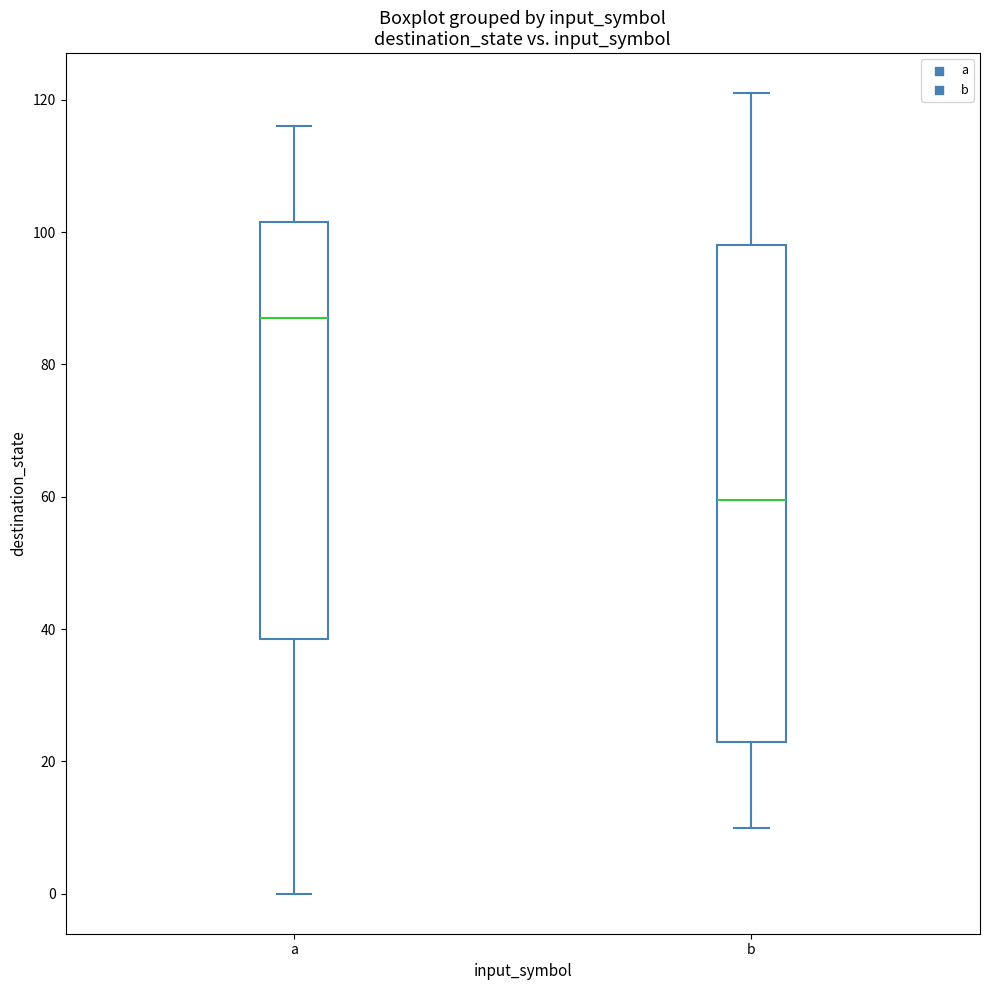

Where does the lower whisker of the box for a end on the y-axis? The values are not printed on the chart, so give them approximately, as read against the axis.

0